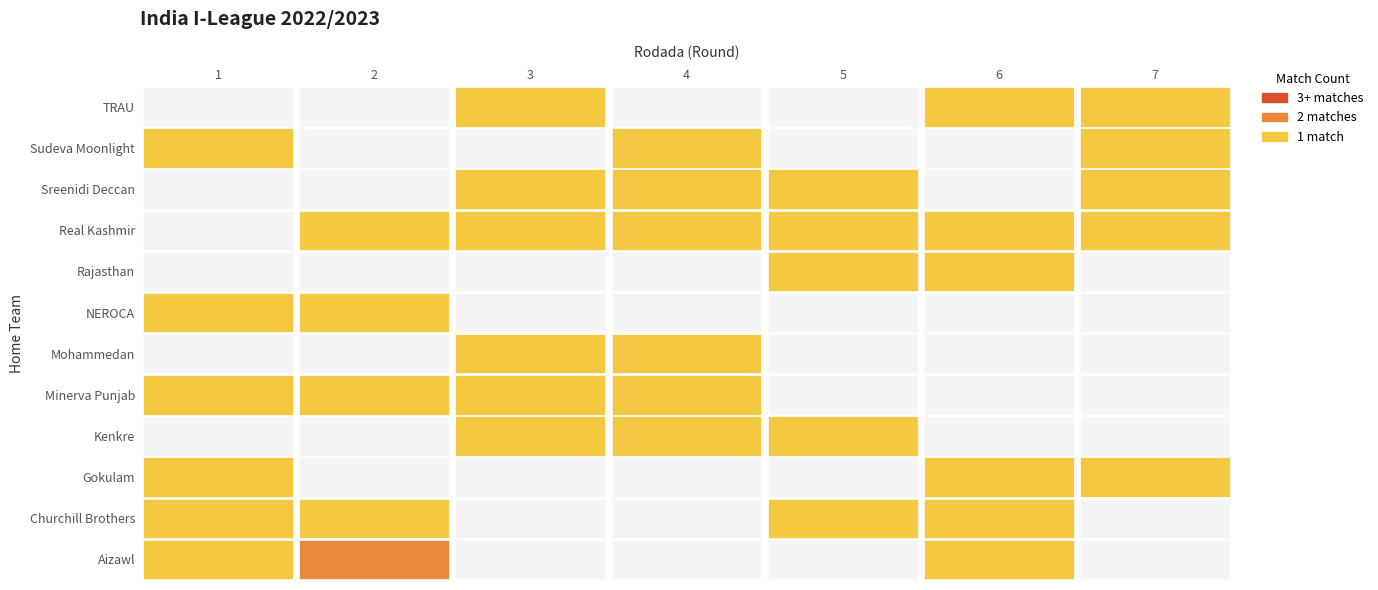

What is the spread (max minus min) of values at 5?

1